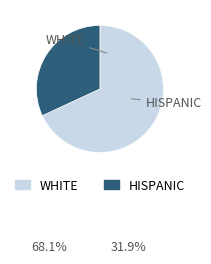

Does any single category account for the majority?

Yes